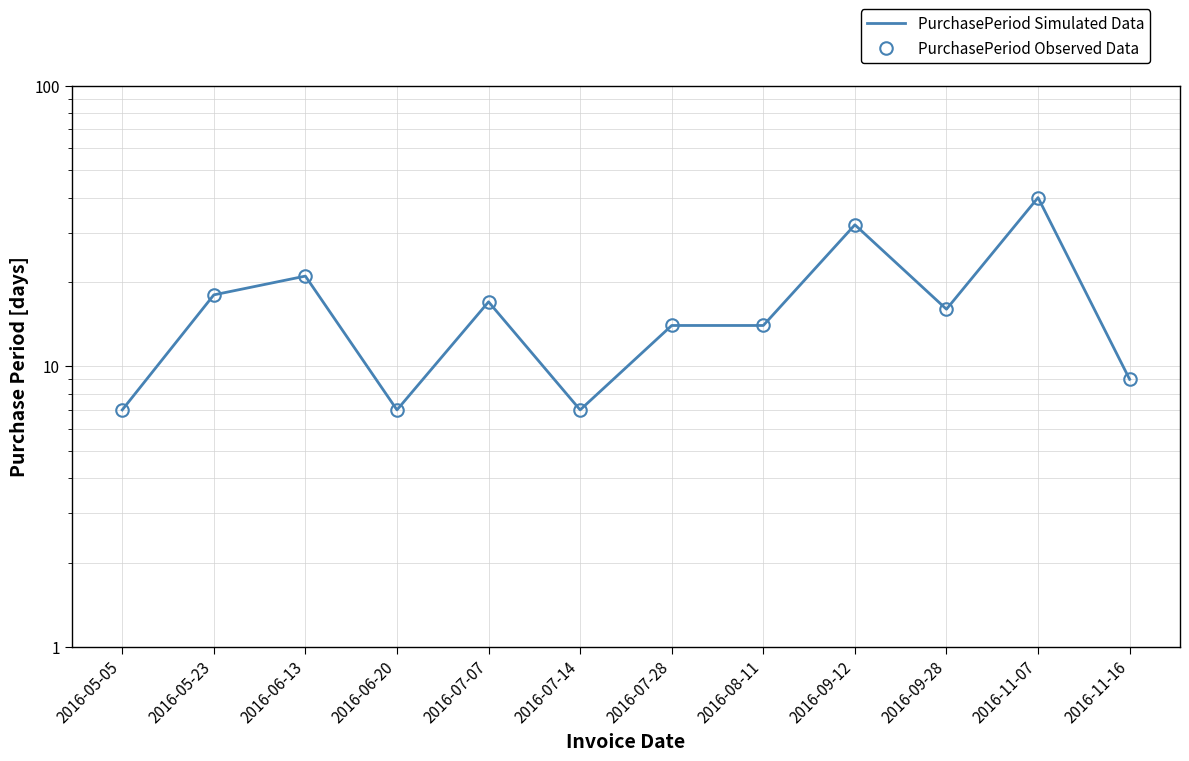

Read the PurchasePeriod Observed Data value at 2016-07-14, to the nearest 10.

10